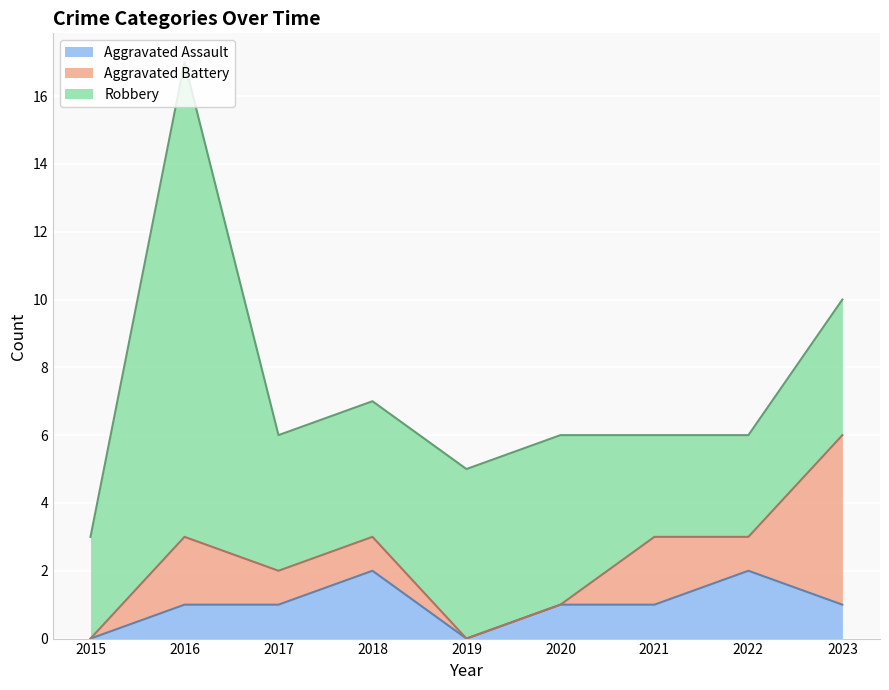

What is the difference between the maximum and minimum values in the Aggravated Battery series?

5